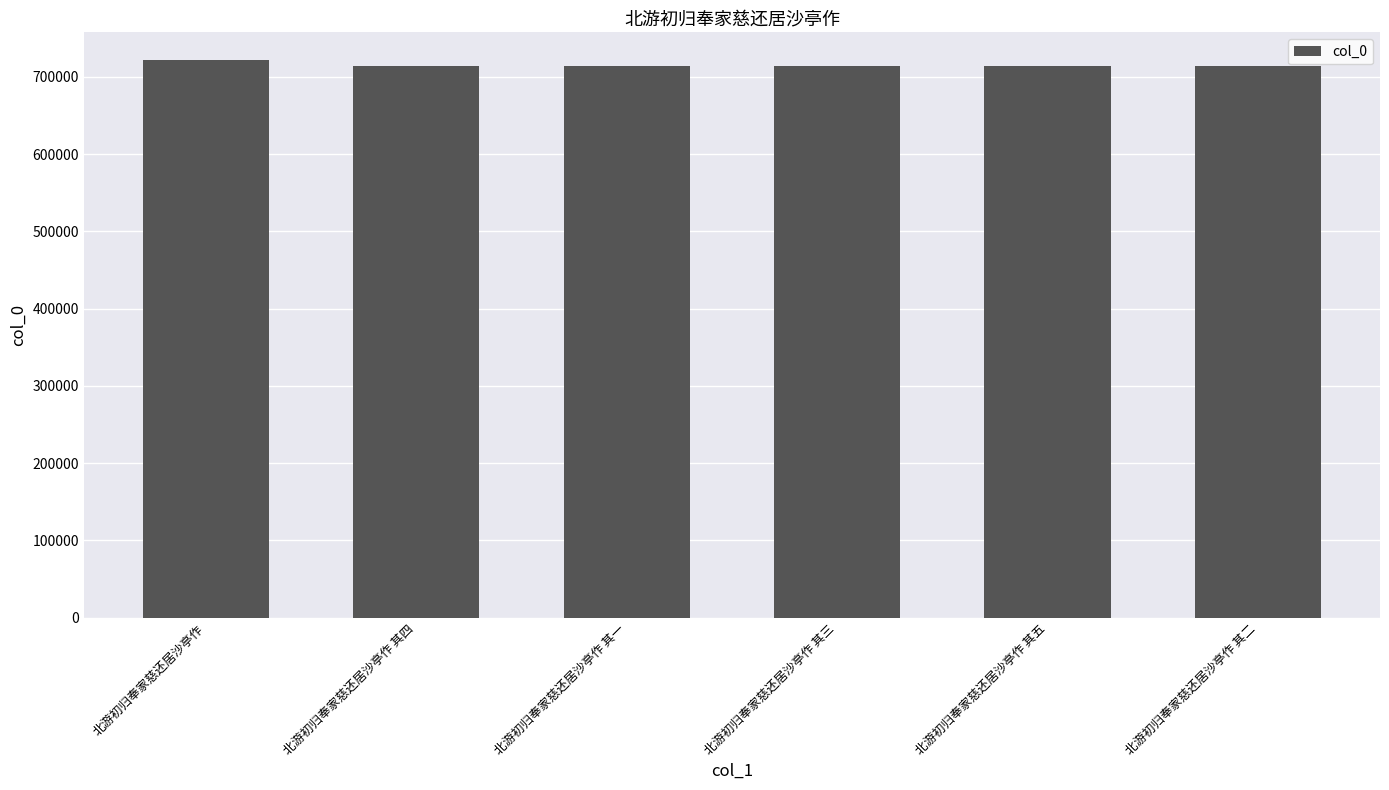

Approximately how many times larger is the value at 北游初归奉家慈还居沙亭作 其四 compared to 北游初归奉家慈还居沙亭作 其二?

1.0